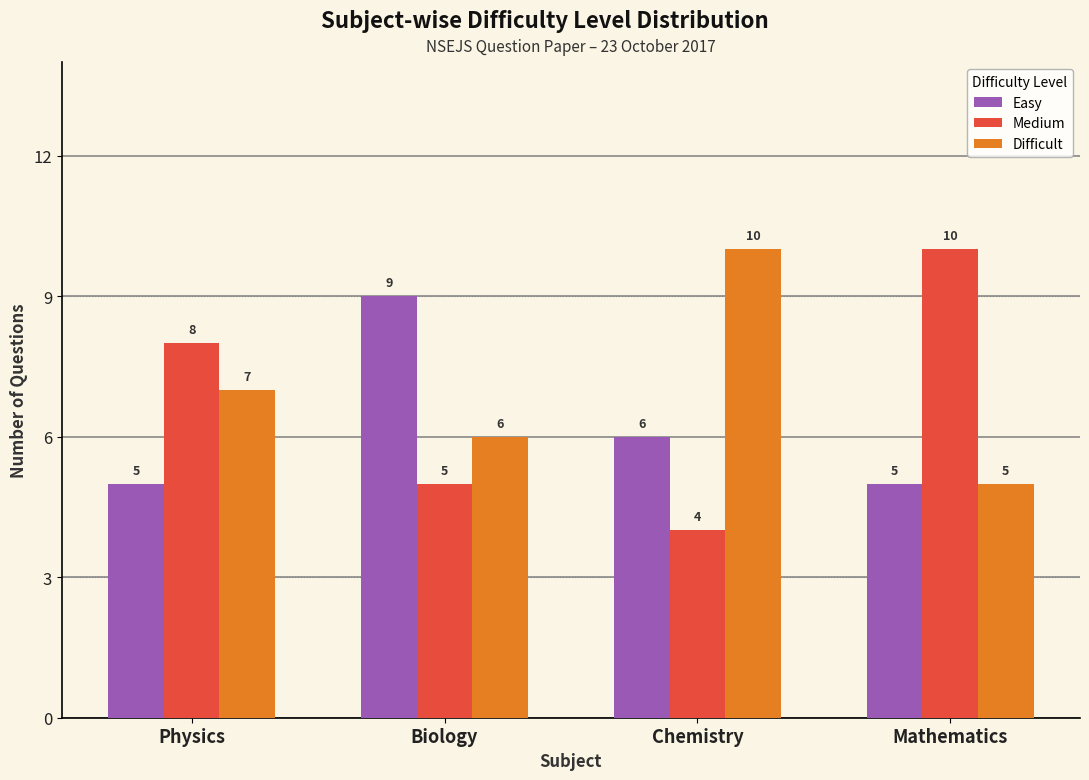

Reading left to right, list all the values displayed in this chart.

Easy: 5	9	6	5
Medium: 8	5	4	10
Difficult: 7	6	10	5